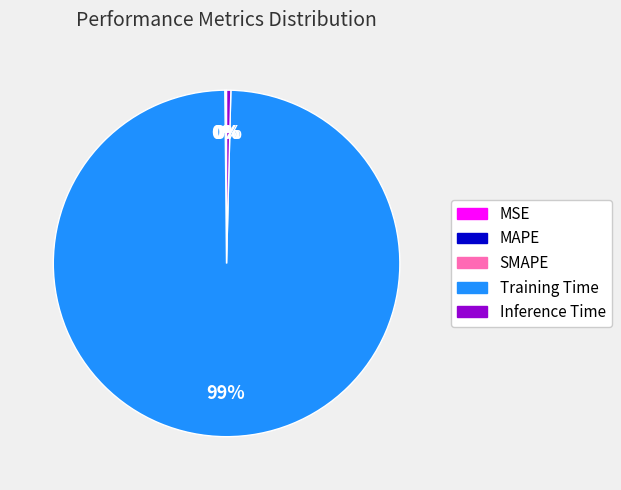

The Inference Time slice represents 13% of the pie. True or false?

False